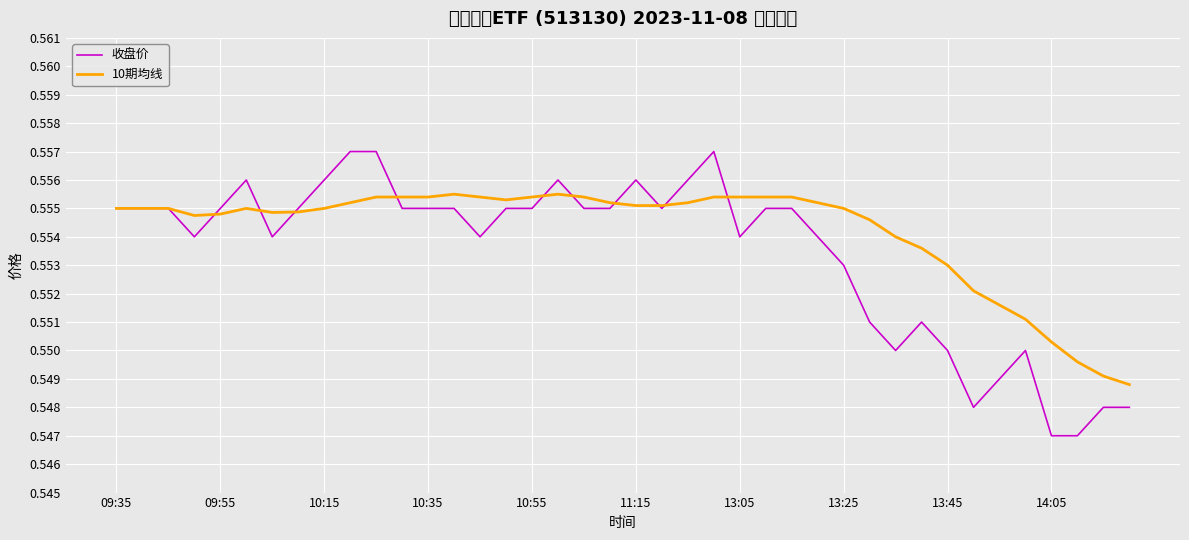

What is the value of the 10期均线 point at the 23rd from the left?

0.6